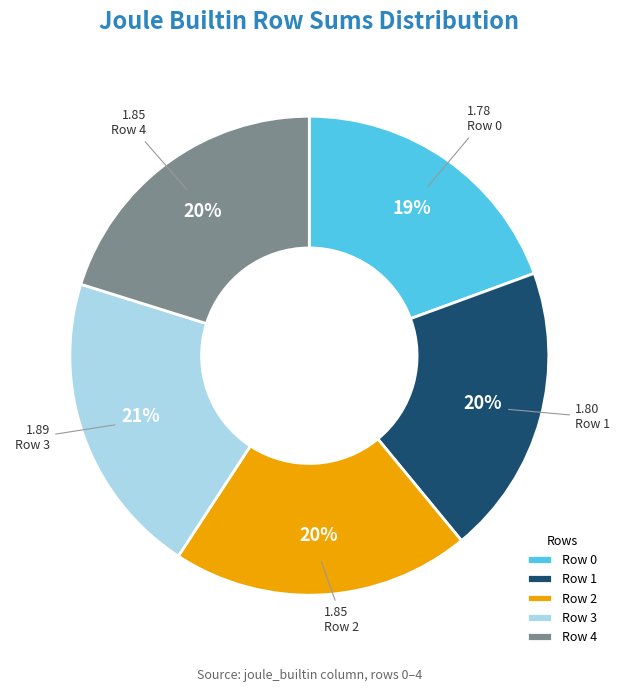

The Row 1 slice represents 7% of the pie. True or false?

False